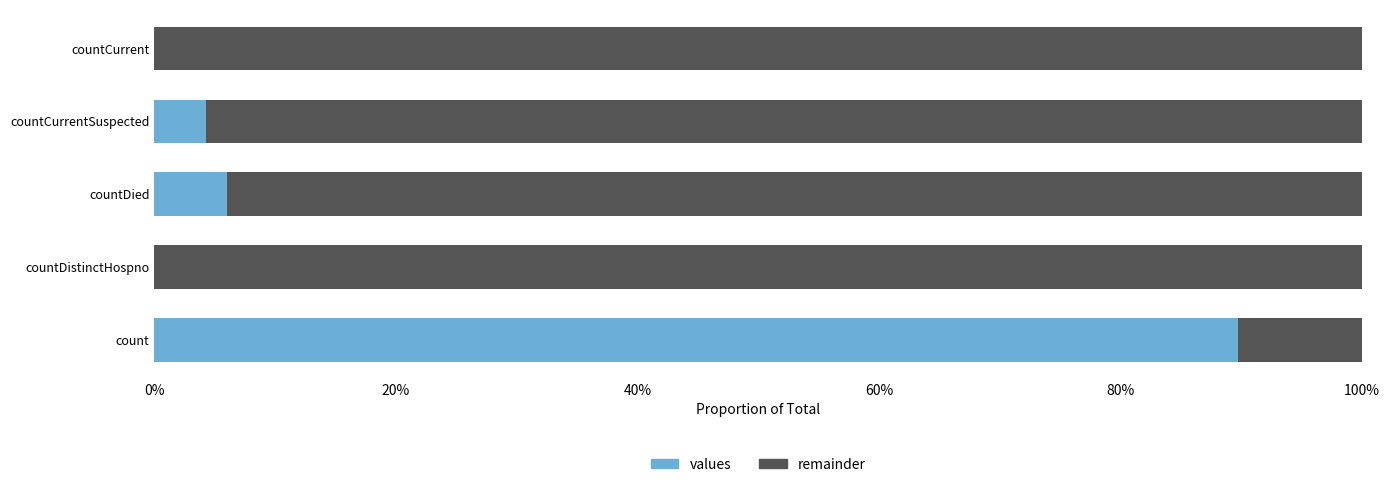

What is the difference between the second highest and second lowest values in the remainder series?

0.1